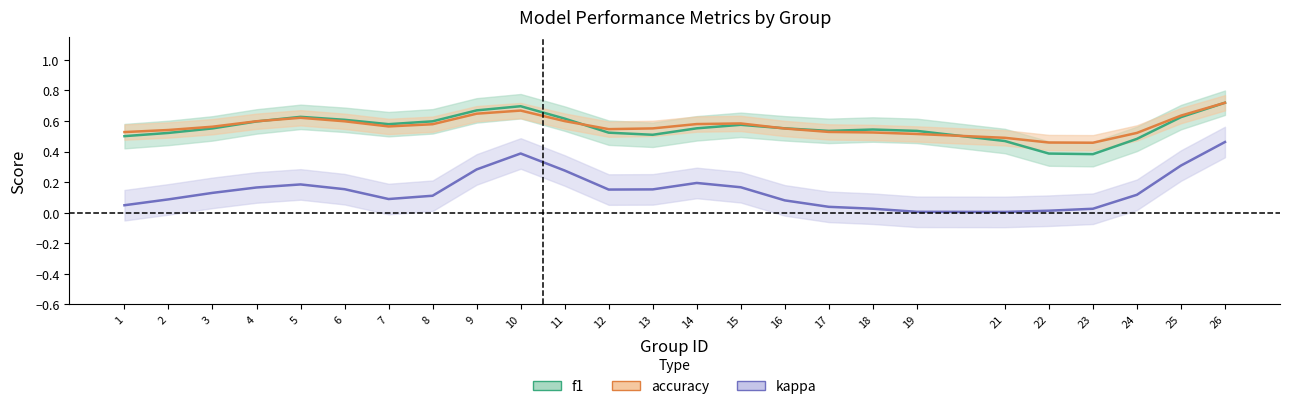

Reading left to right, extract all data points from this chart.

f1: 1=0.5	2=0.5	3=0.6	4=0.6	5=0.6	6=0.6	7=0.6	8=0.6	9=0.7	10=0.7	11=0.6	12=0.5	13=0.5	14=0.6	15=0.6	16=0.6	17=0.5	18=0.5	19=0.5	21=0.5	22=0.4	23=0.4	24=0.5	25=0.6	26=0.7
accuracy: 1=0.5	2=0.5	3=0.6	4=0.6	5=0.6	6=0.6	7=0.6	8=0.6	9=0.6	10=0.7	11=0.6	12=0.5	13=0.6	14=0.6	15=0.6	16=0.6	17=0.5	18=0.5	19=0.5	21=0.5	22=0.5	23=0.5	24=0.5	25=0.6	26=0.7
kappa: 1=0.0	2=0.1	3=0.1	4=0.2	5=0.2	6=0.2	7=0.1	8=0.1	9=0.3	10=0.4	11=0.3	12=0.2	13=0.2	14=0.2	15=0.2	16=0.1	17=0.0	18=0.0	19=0.0	21=0.0	22=0.0	23=0.0	24=0.1	25=0.3	26=0.5